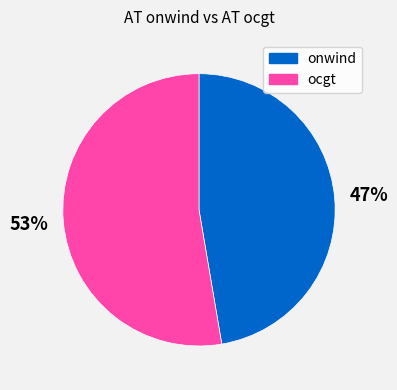

Which slice is the smallest?

onwind